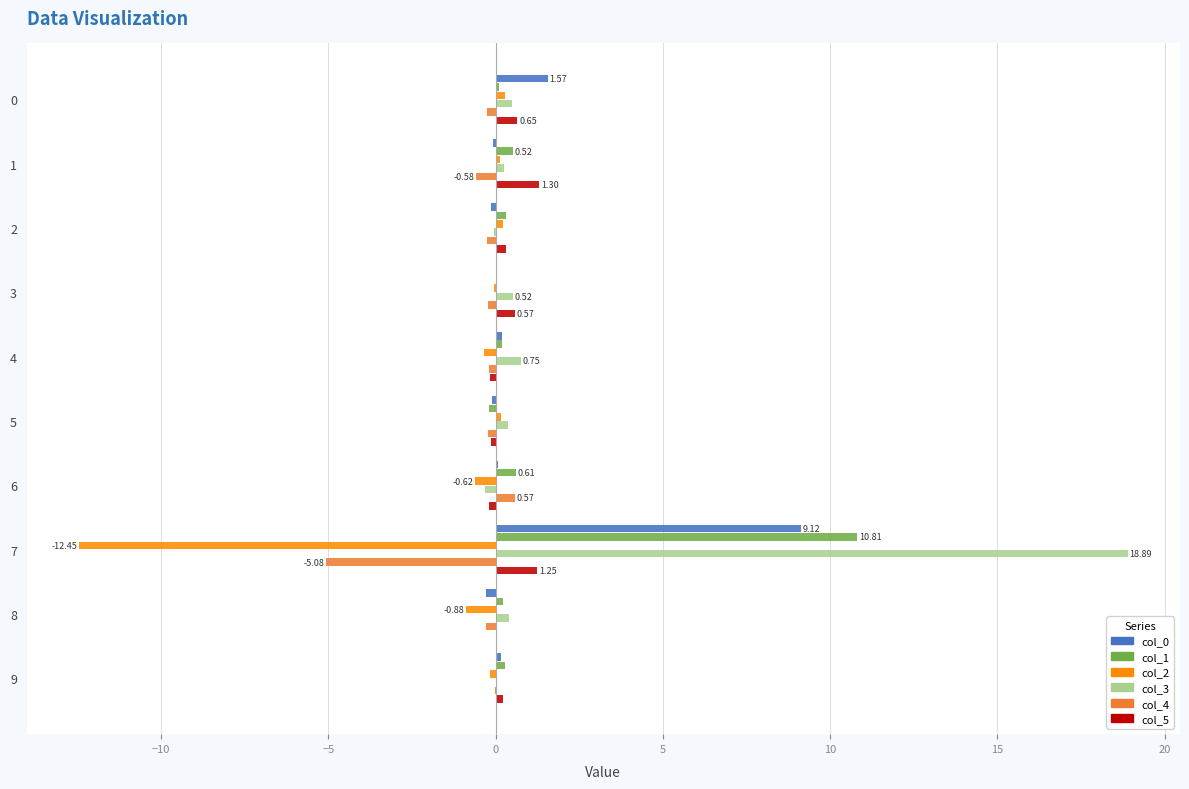

At which category is the sum across all series the highest?

7